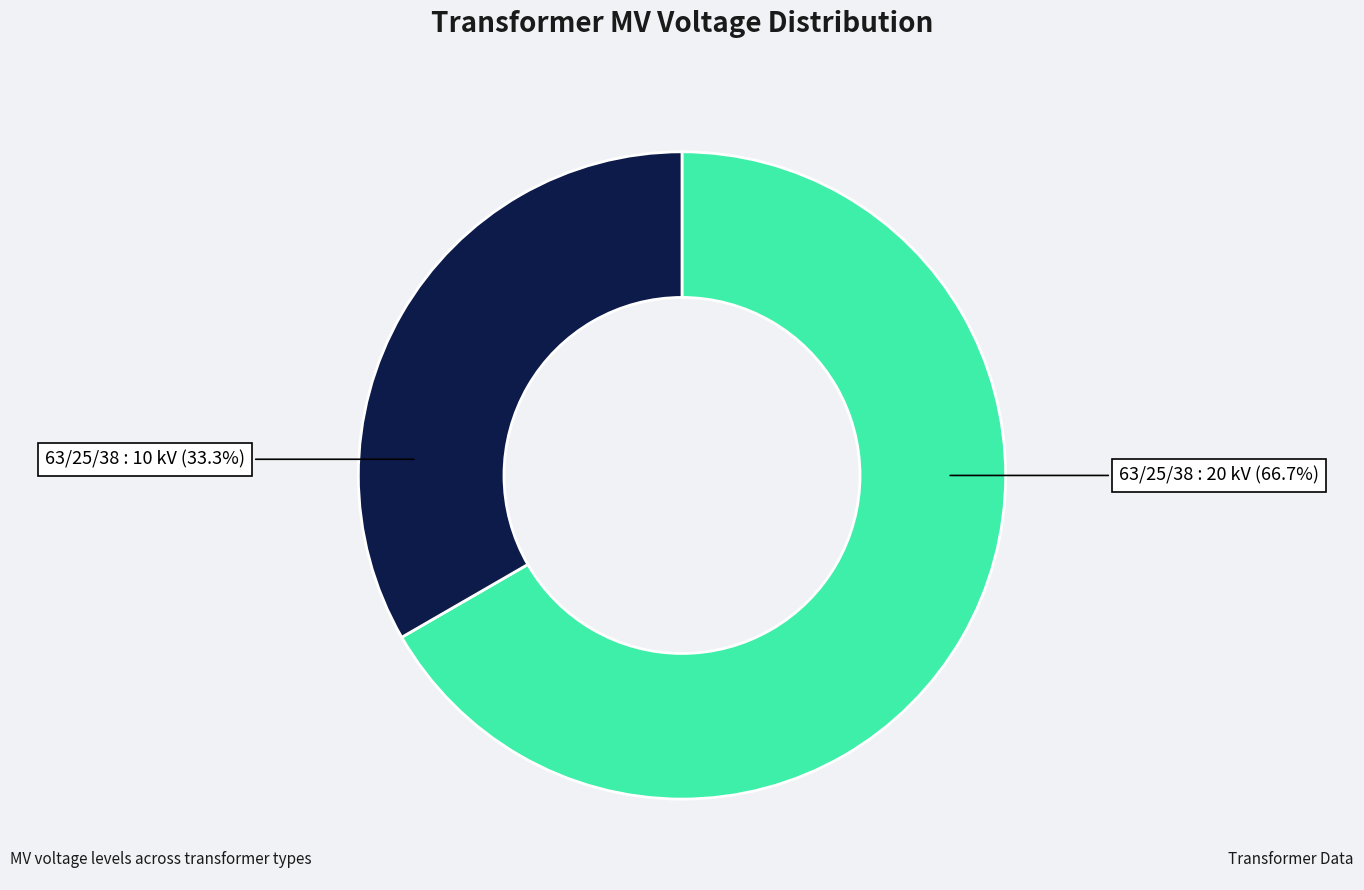

Is there any slice that represents more than half of the pie?

Yes